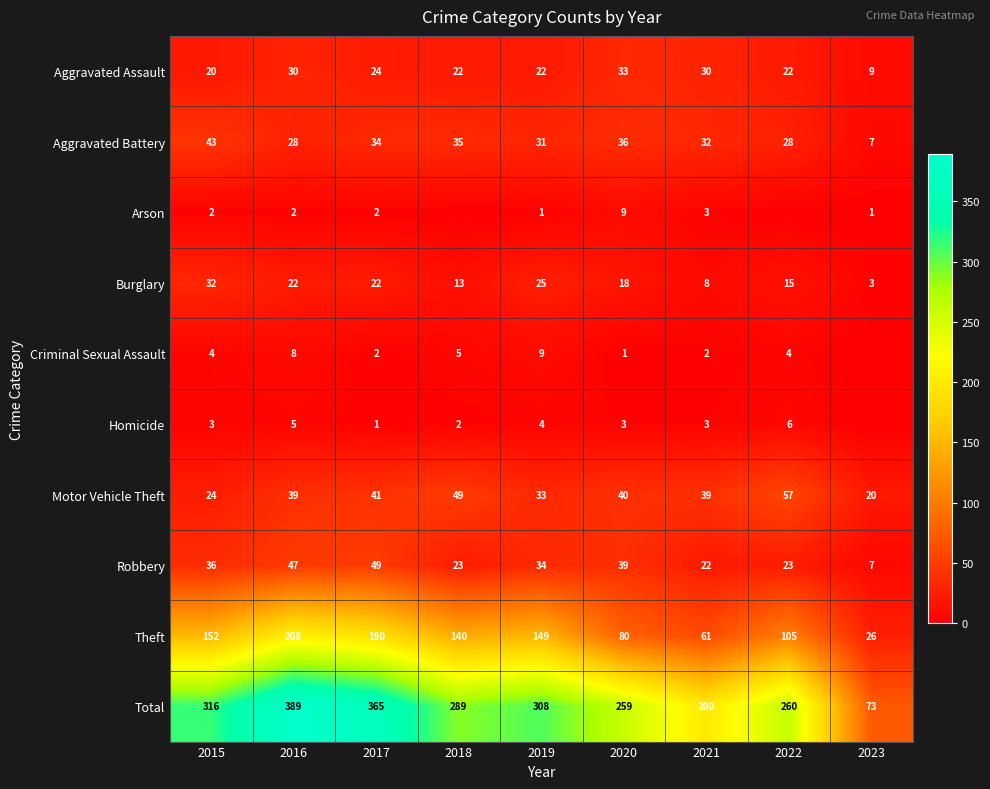

At how many categories does at least one series exceed 316?

2